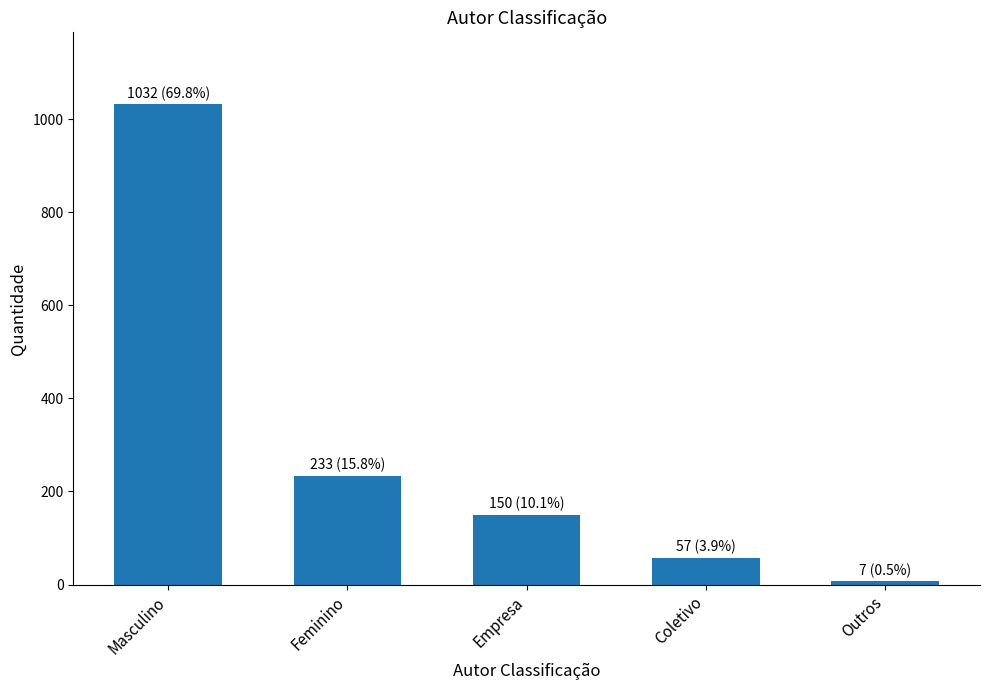

What is the minimum value shown in the chart?

7